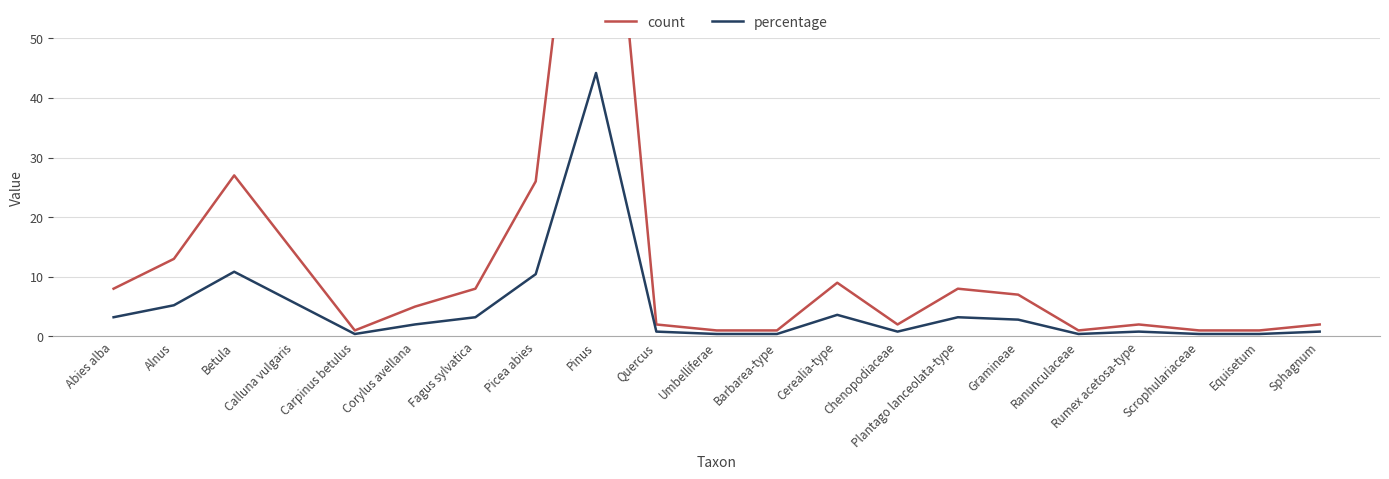

Which series has the largest total across all categories?

count